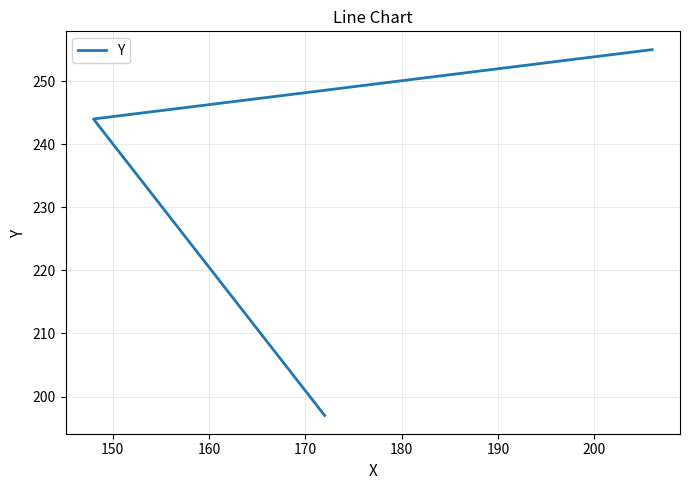

Does the chart have visible grid lines?

Yes